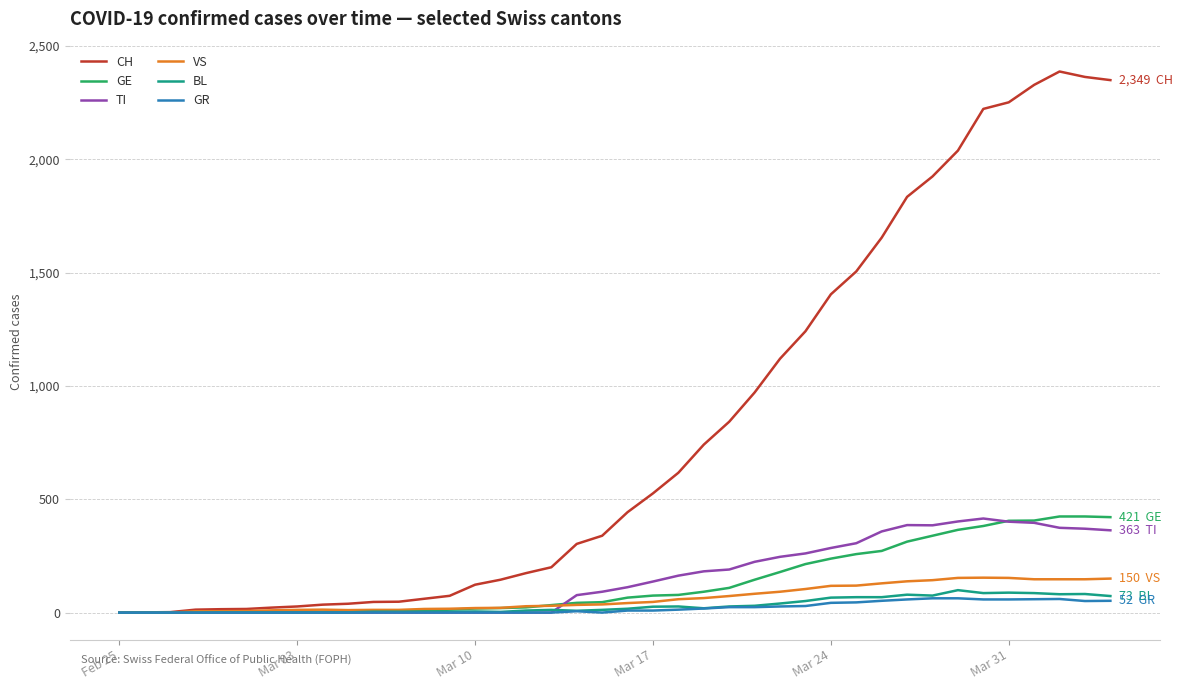

What are all the series names shown in the legend?

CH, GE, TI, VS, BL, GR